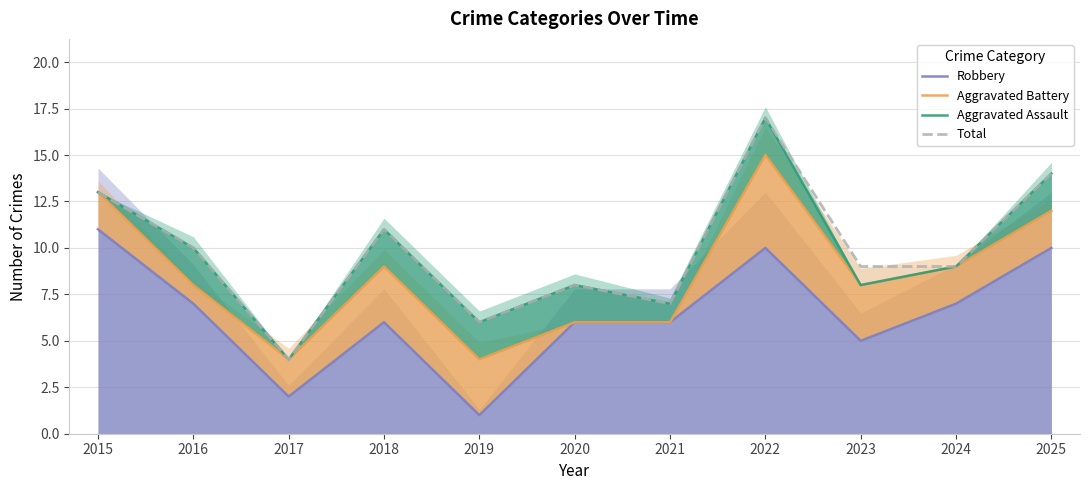

What is the spread (max minus min) of values at 2017?

2